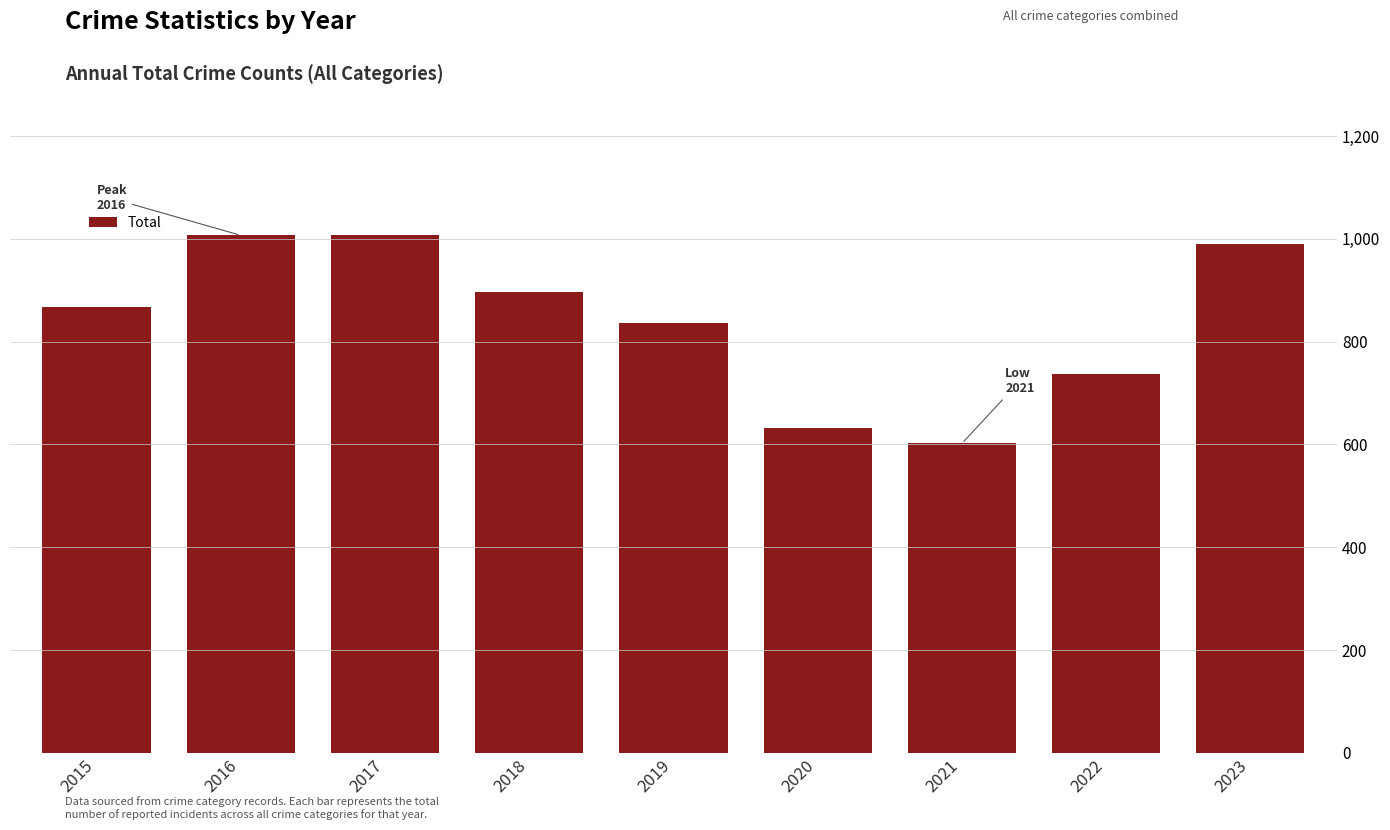

What is the maximum value shown in the chart?

1007